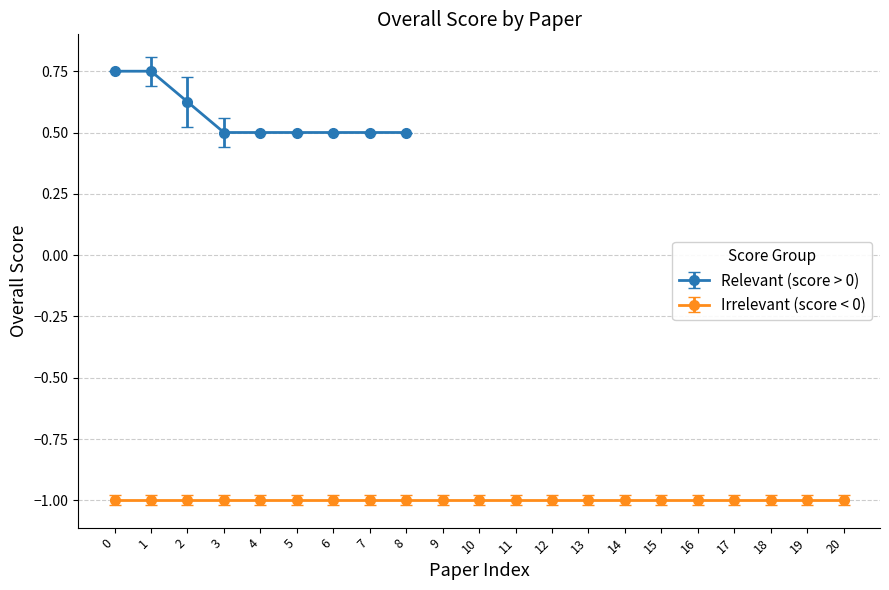

What is the greatest value displayed?

0.8